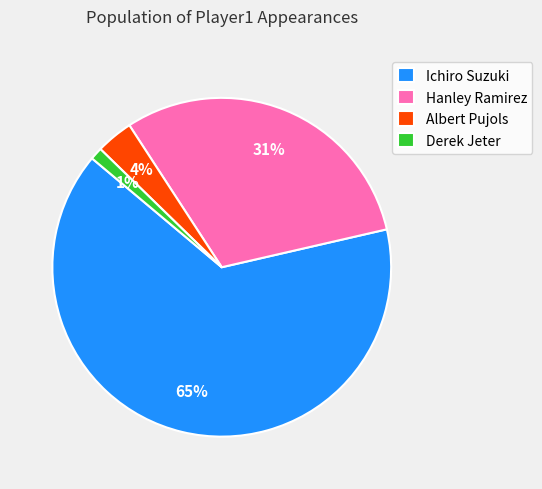

Which category has the biggest portion of the pie?

Ichiro Suzuki